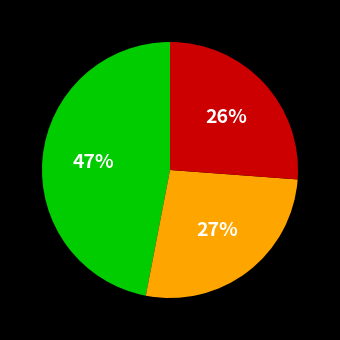

Is there any slice that represents more than half of the pie?

No